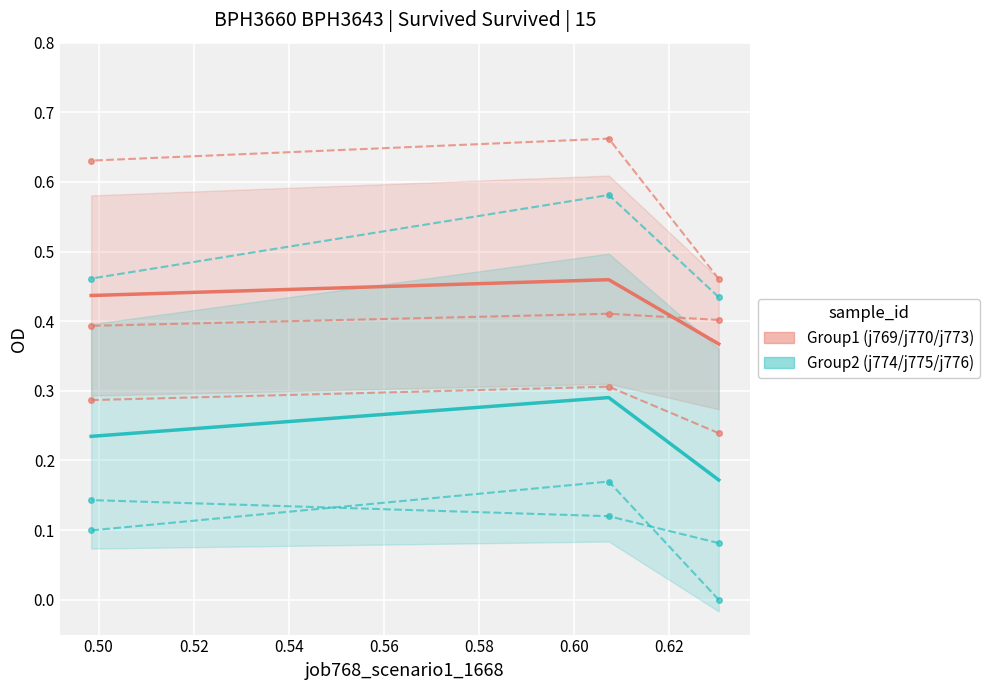

How many job775_scenario3_1687 values are between 0 and 1?

3